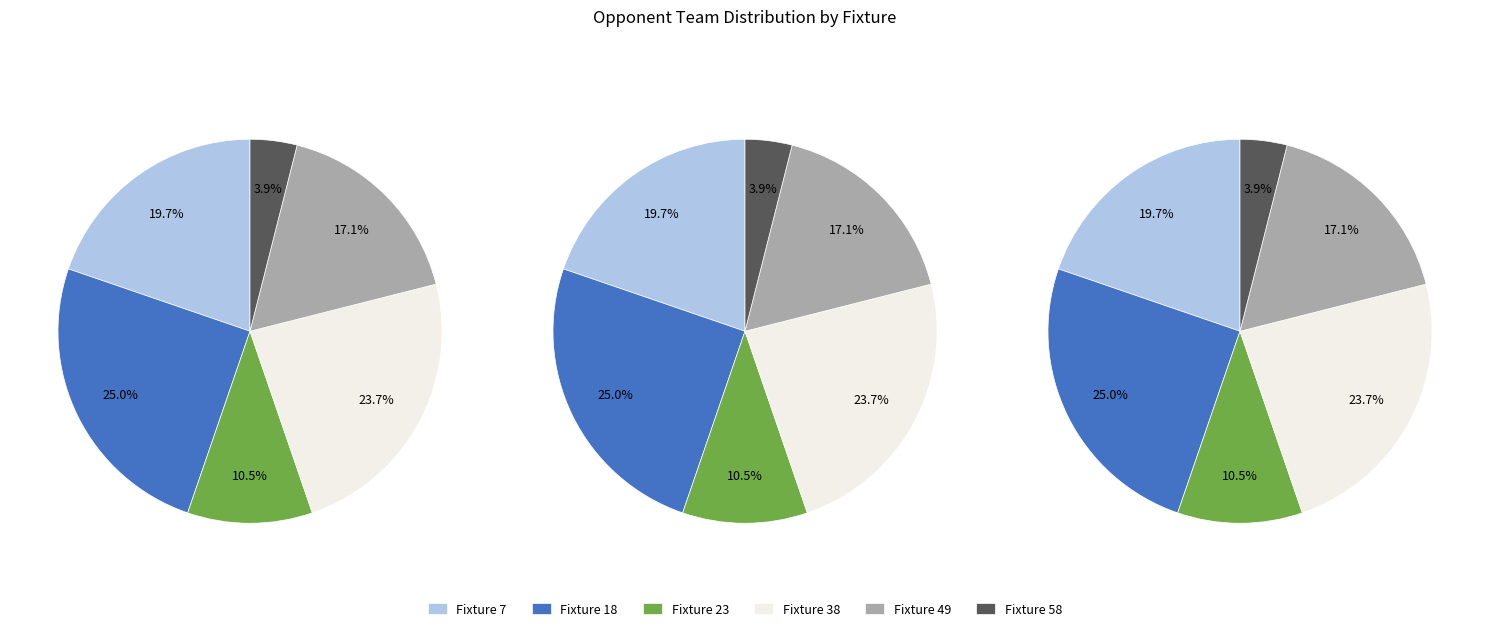

To the nearest percent, what is the combined percentage of Fixture 23 and Fixture 38?

34%